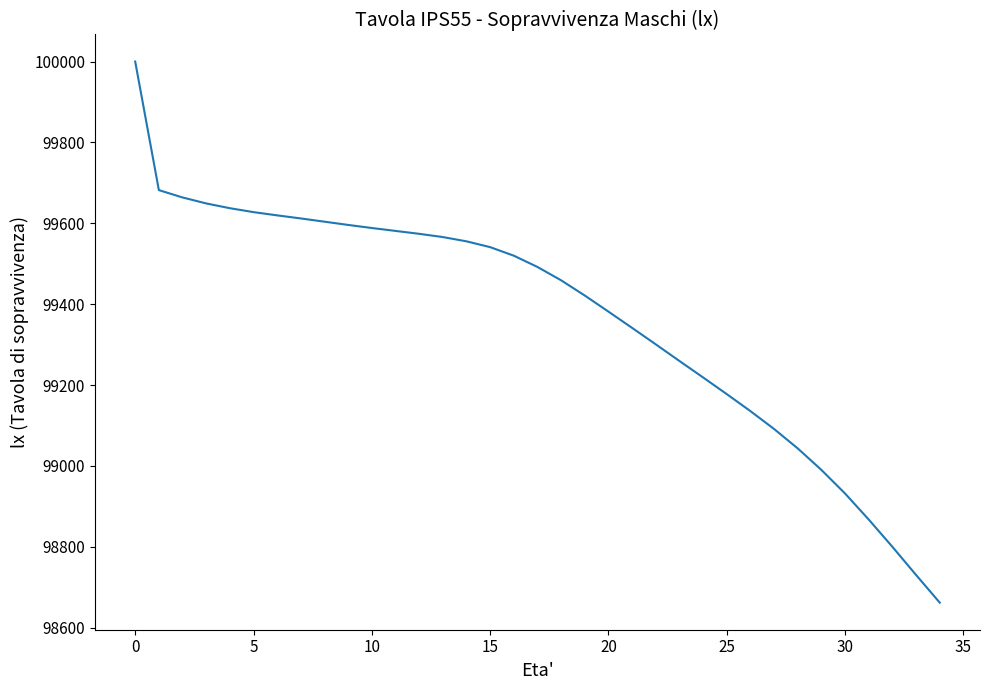

What is the greatest value displayed?

100000.0